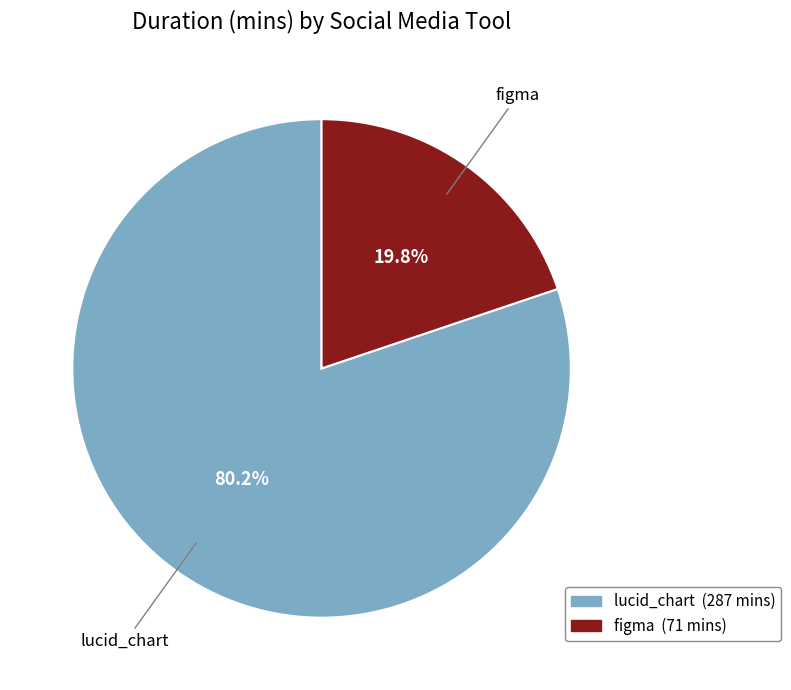

Which has a higher value, lucid_chart or figma?

lucid_chart